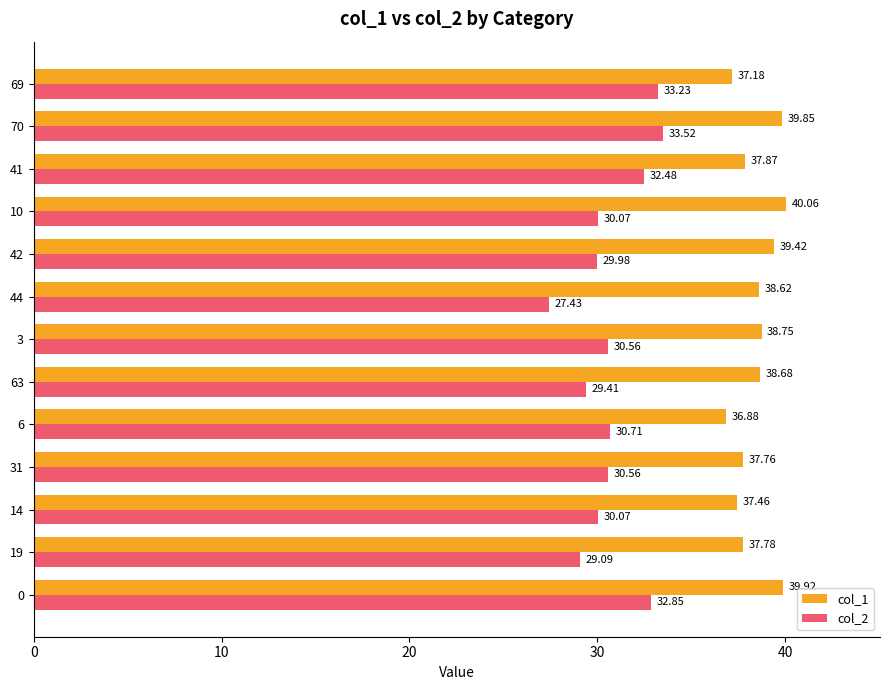

Rank the series at 63 from highest to lowest value.

col_1, col_2